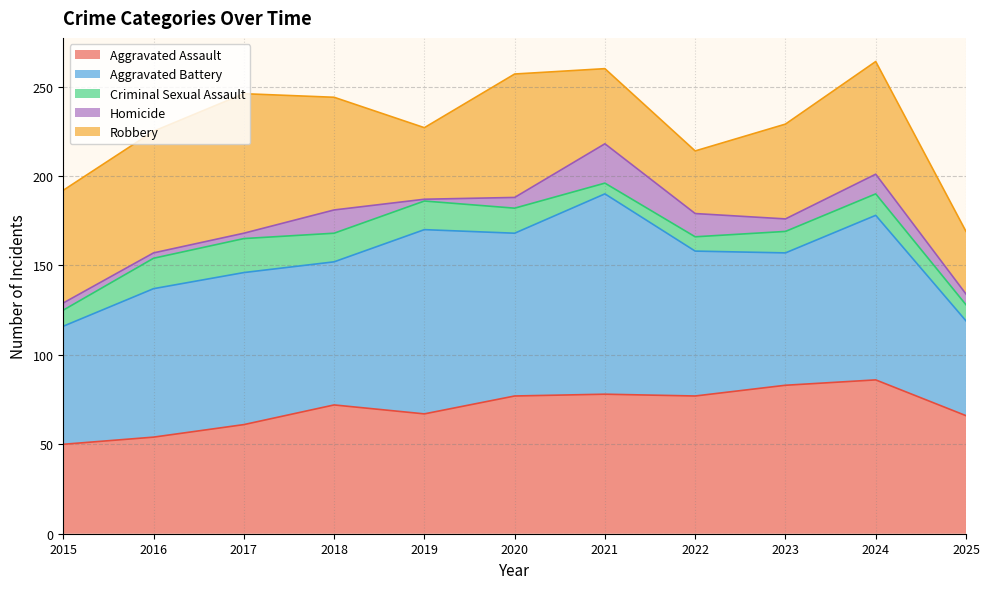

At 2017, list the series in order from smallest to largest.

Homicide, Criminal Sexual Assault, Aggravated Assault, Robbery, Aggravated Battery